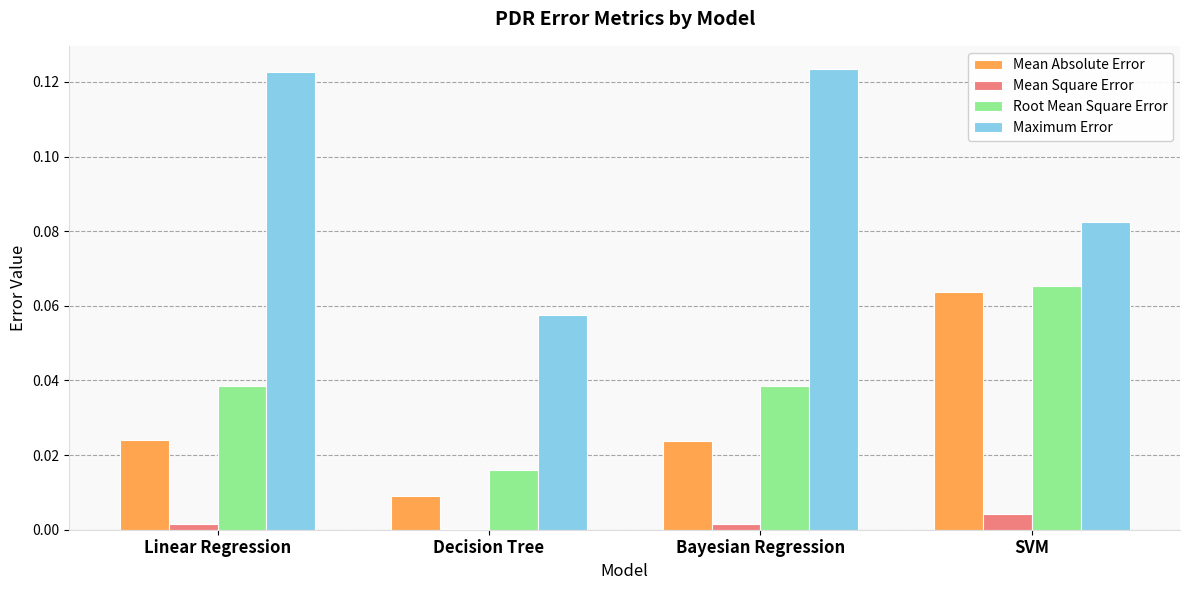

At which label does Mean Absolute Error reach its peak?

SVM